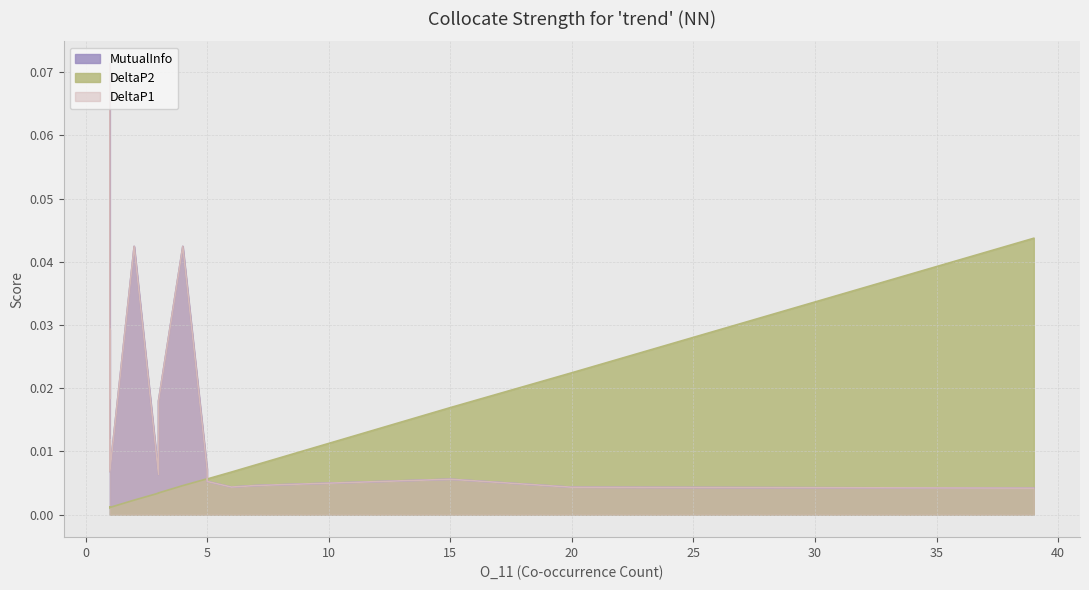

How many distinct data groups are displayed?

3